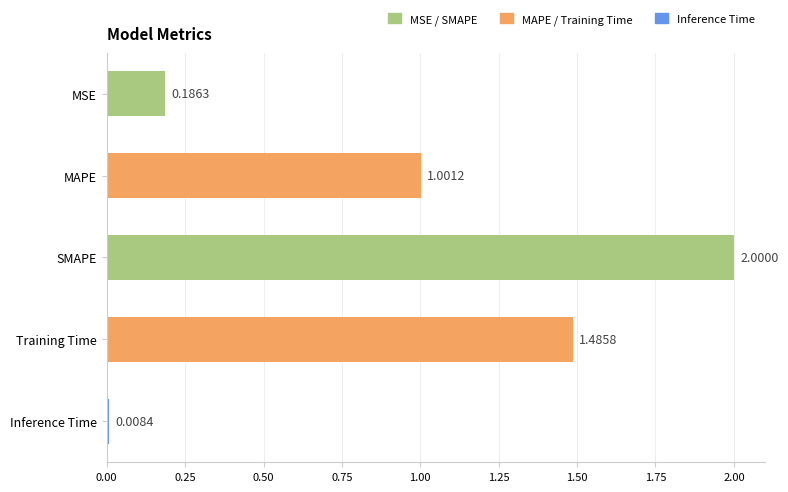

What is the sum of all values?

4.7